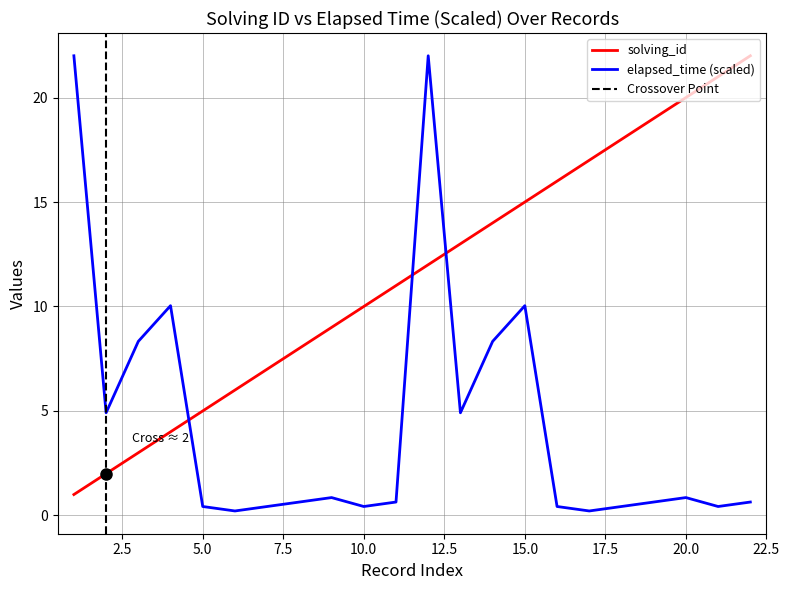

How many data points does each series have?

22